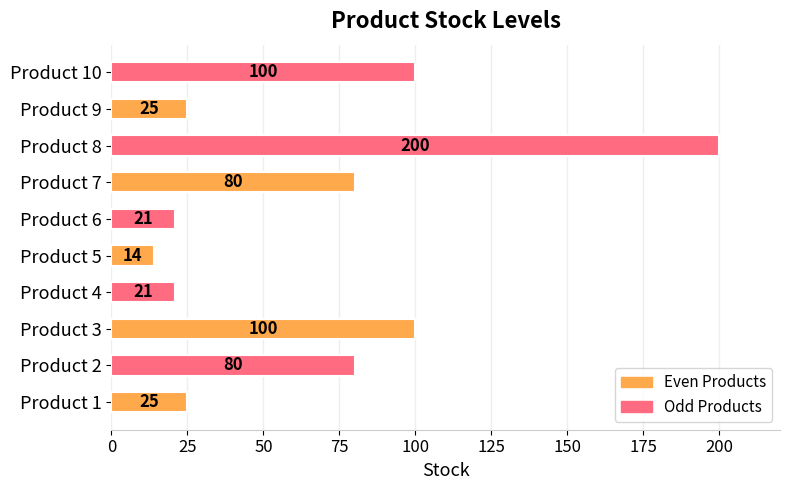

Between Product 4 and Product 8, which is larger?

Product 8